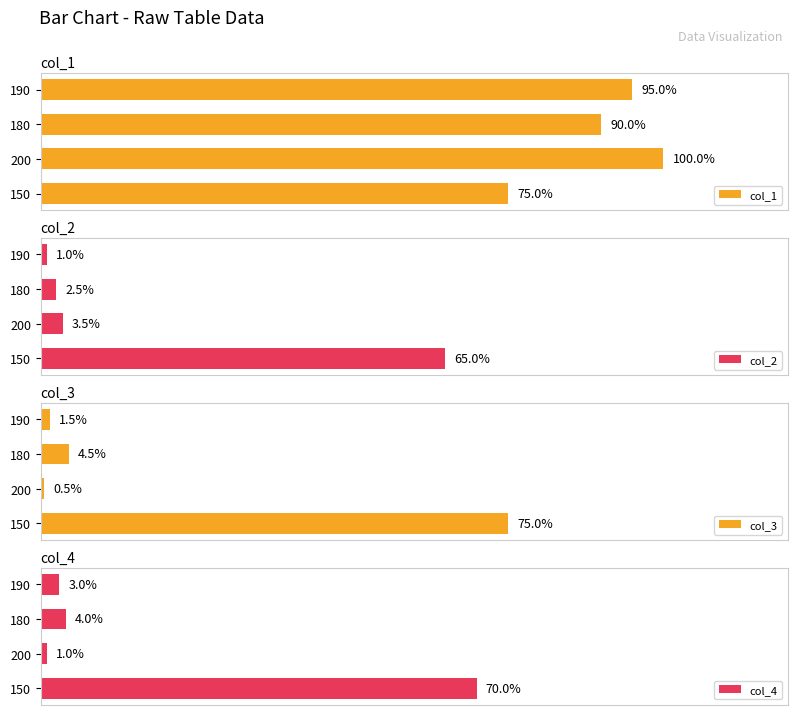

List the labels in order of col_2 value, smallest first.

190, 180, 200, 150